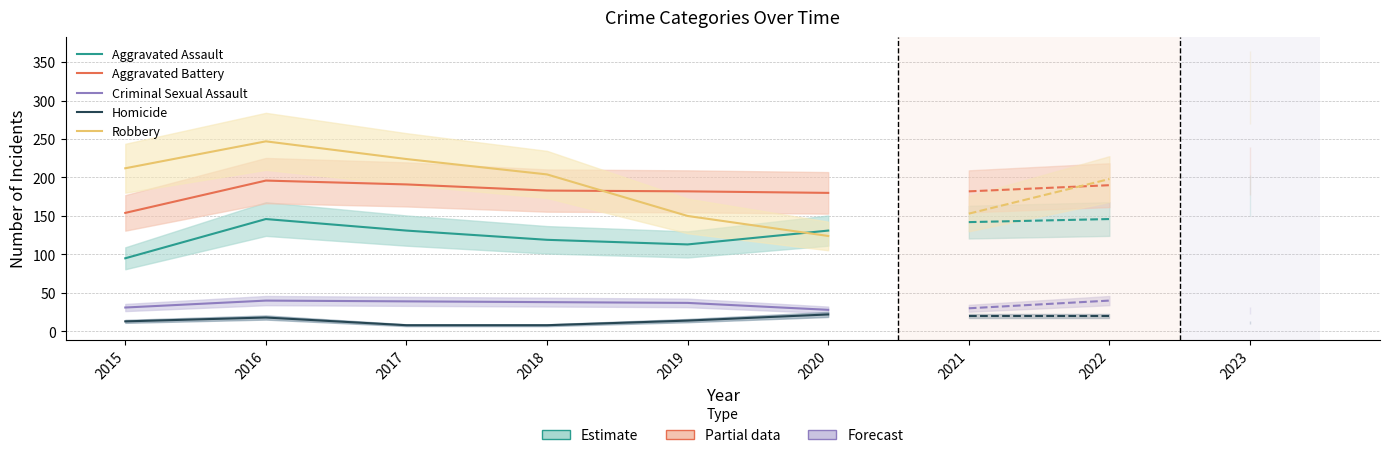

Is the value of Aggravated Assault at 2018 greater than the value of Aggravated Battery at 2019?

No